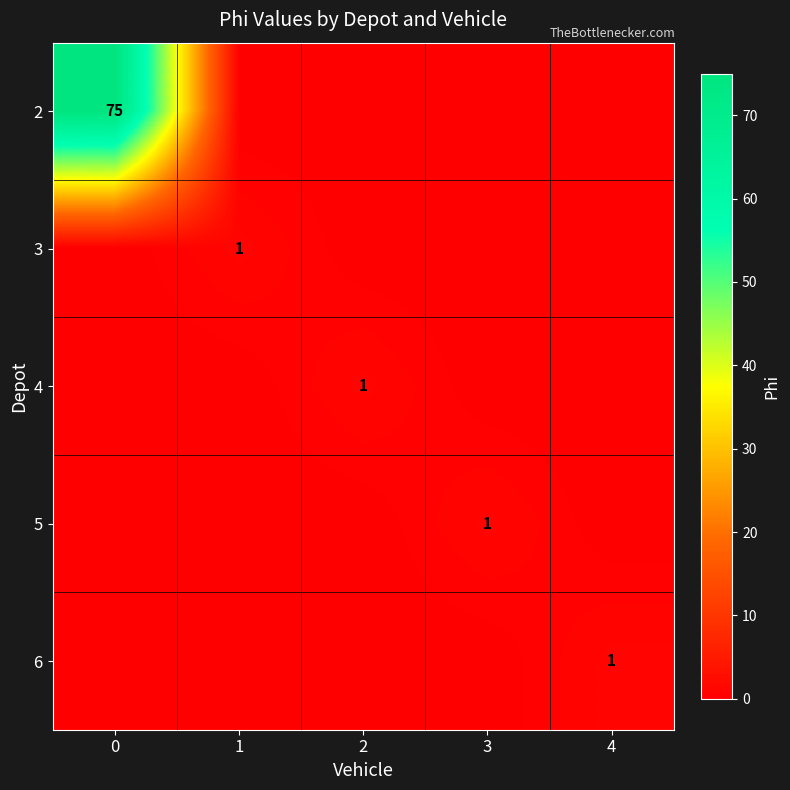

List the labels in order of 4 value, smallest first.

0, 1, 3, 4, 2